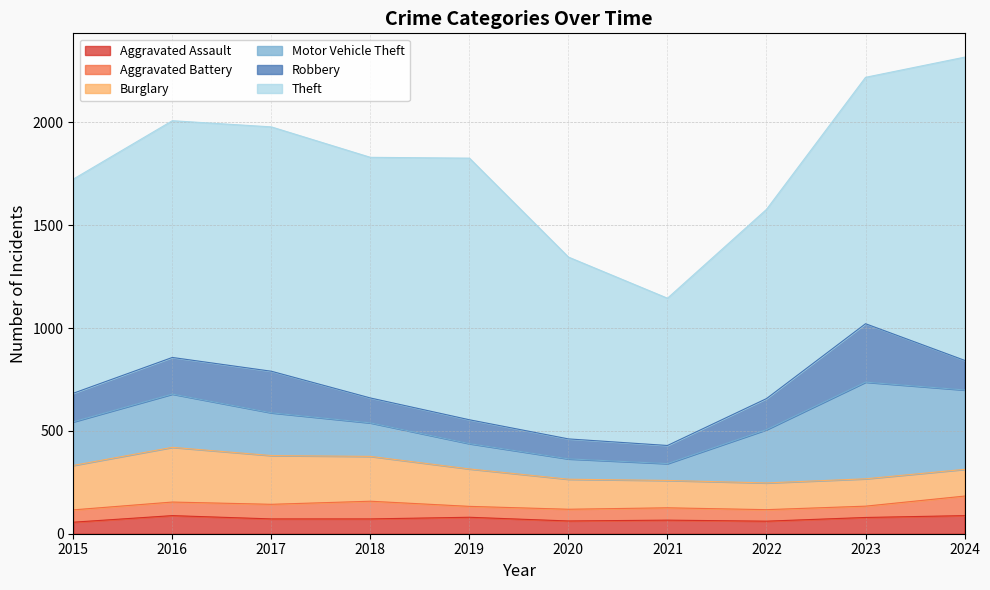

True or false: Aggravated Battery and Theft cross at least once.

False